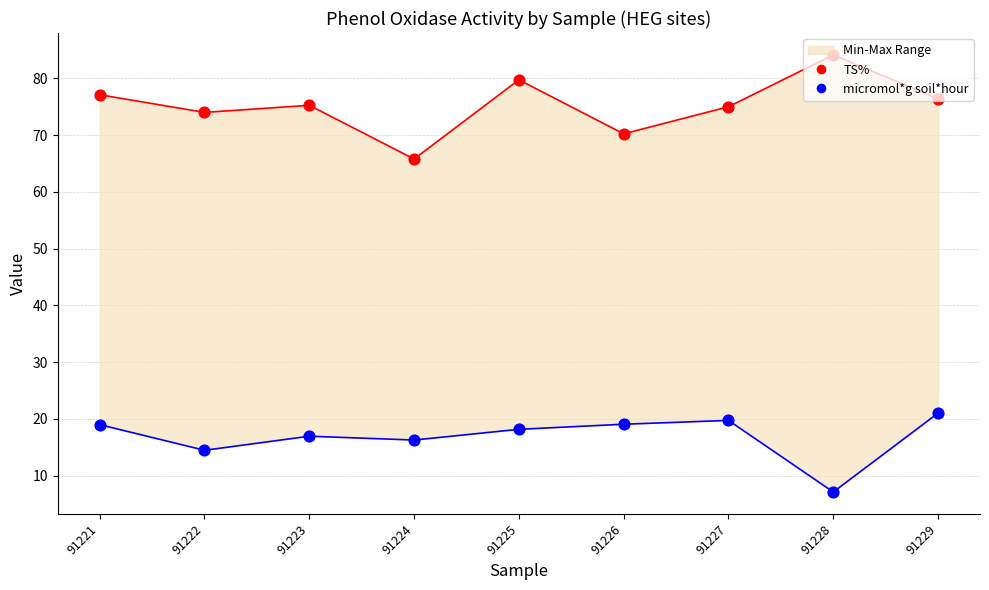

What are all the series names shown in the legend?

TS%, micromol*g soil*hour